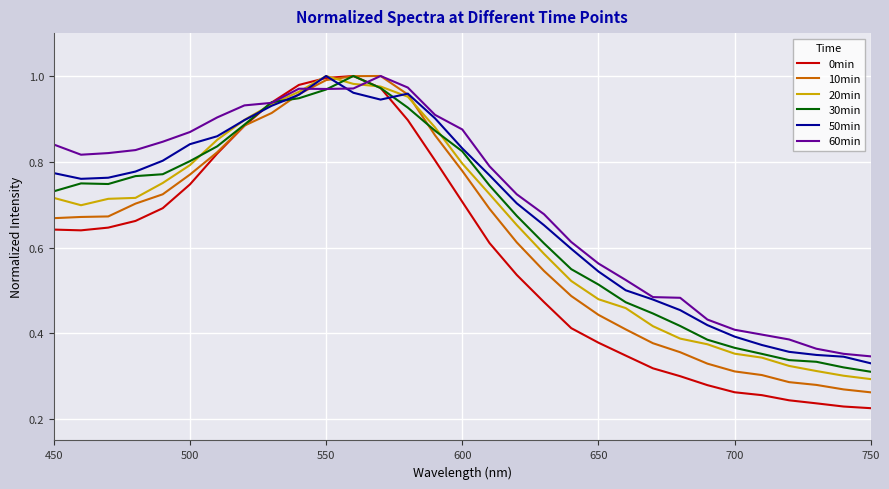

Which series has the largest range (max minus min)?

0min